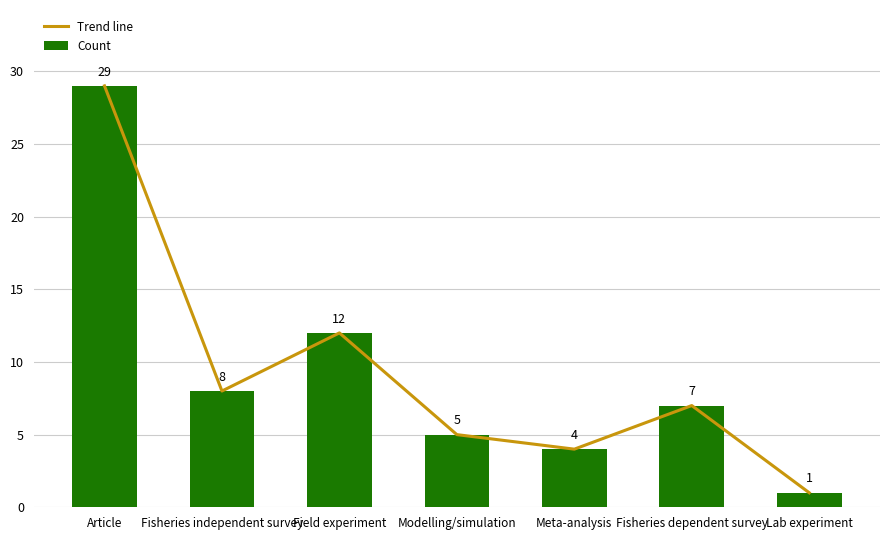

Reading left to right, what are all the values shown in this chart?

Trend line: 29	8	12	5	4	7	1
Count: 29	8	12	5	4	7	1